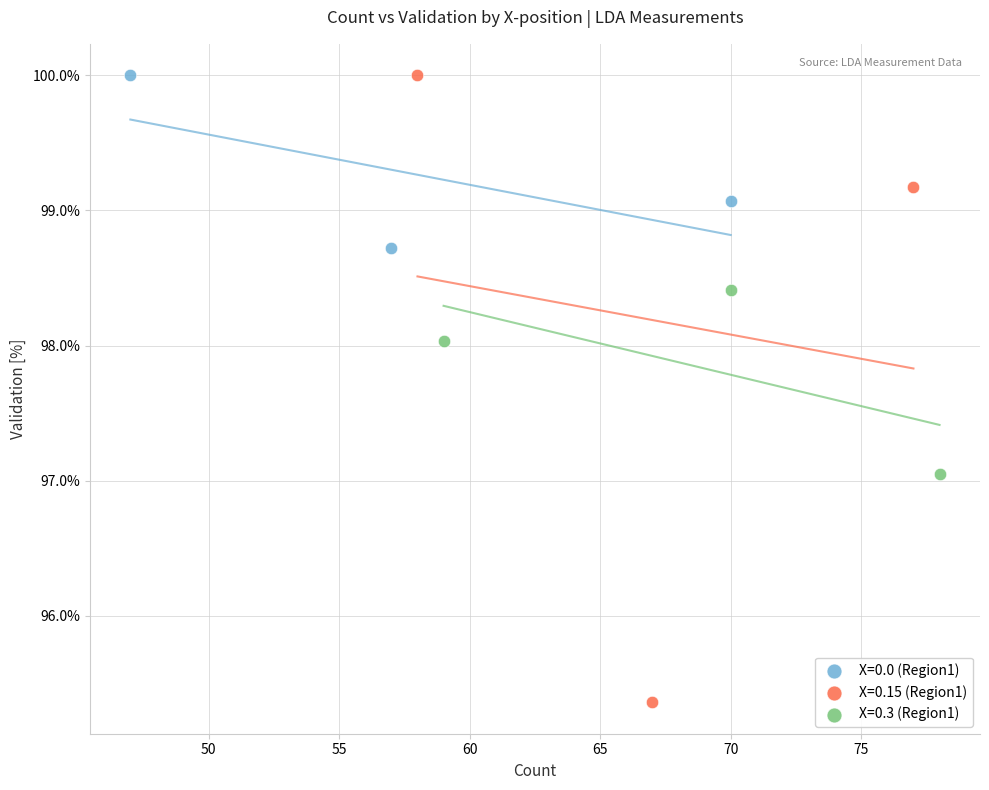

Which series reaches the minimum Y coordinate?

X=0.15 (Region1)